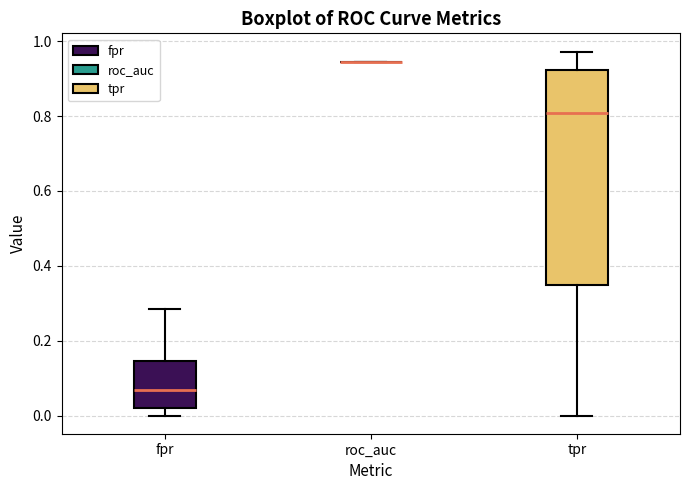

Reading left to right, transcribe this box plot: for each box, give where its median line is, the range the box spans, and where its two whiskers end, as read against the y-axis. The values are not printed on the chart, so give them approximately, as read against the axis.

fpr: median 0.06, box 0.02 to 0.14, whiskers 0.00 to 0.28
roc_auc: box collapsed to a line at 0.94, whiskers 0.94 to 0.94
tpr: median 0.80, box 0.34 to 0.92, whiskers 0.00 to 0.98